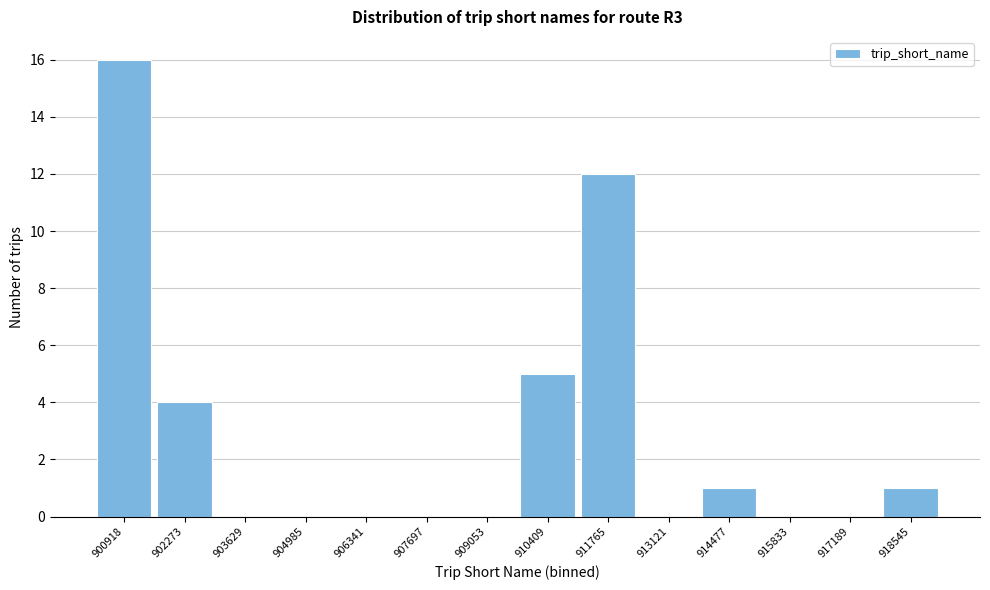

Reading left to right, what are all the values shown in this chart?

900918=16	902273=4	903629=0	904985=0	906341=0	907697=0	909053=0	910409=5	911765=12	913121=0	914477=1	915833=0	917189=0	918545=1